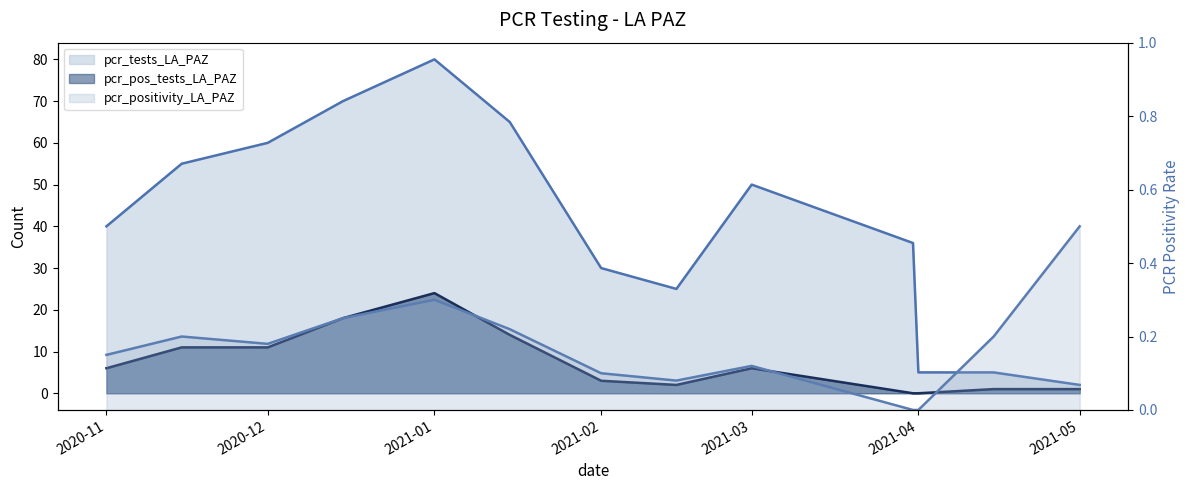

True or false: pcr_pos_tests_LA_PAZ has more than 2 interior local peaks.

False